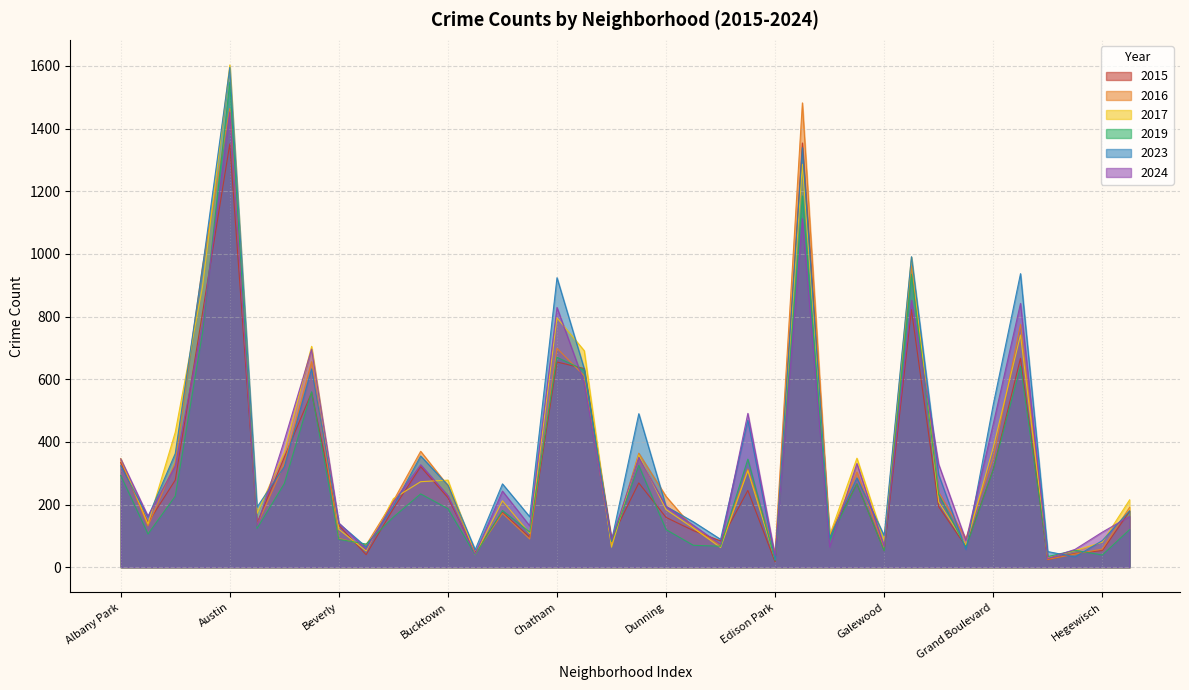

What is the label of the 20th point from the left?

Douglas